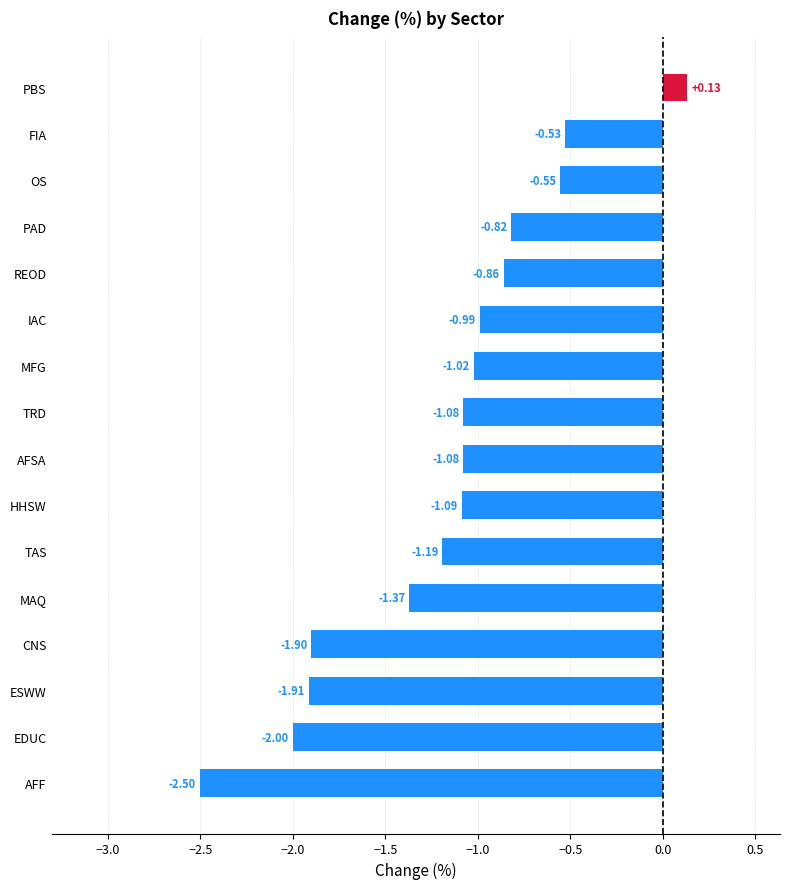

What is the difference between the second highest and minimum values?

2.0